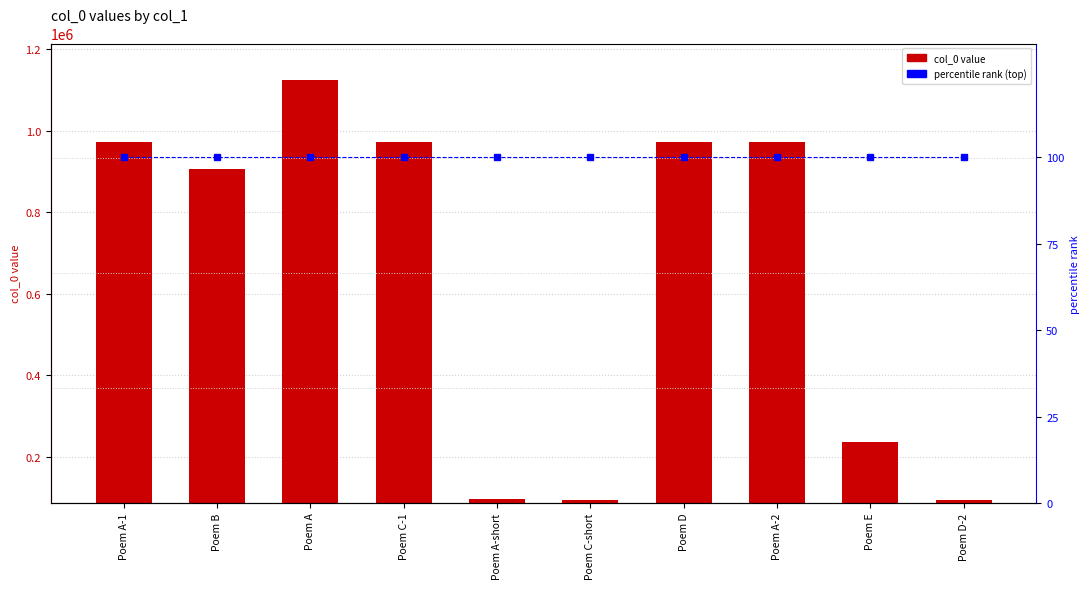

True or false: percentile rank has a value of 100 at Poem C-short.

True